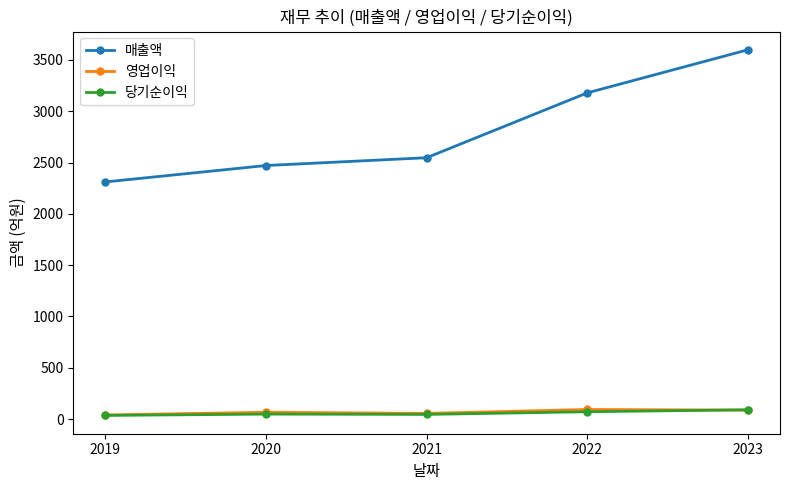

The 매출액 series shows 6123 at 2023. True or false?

False